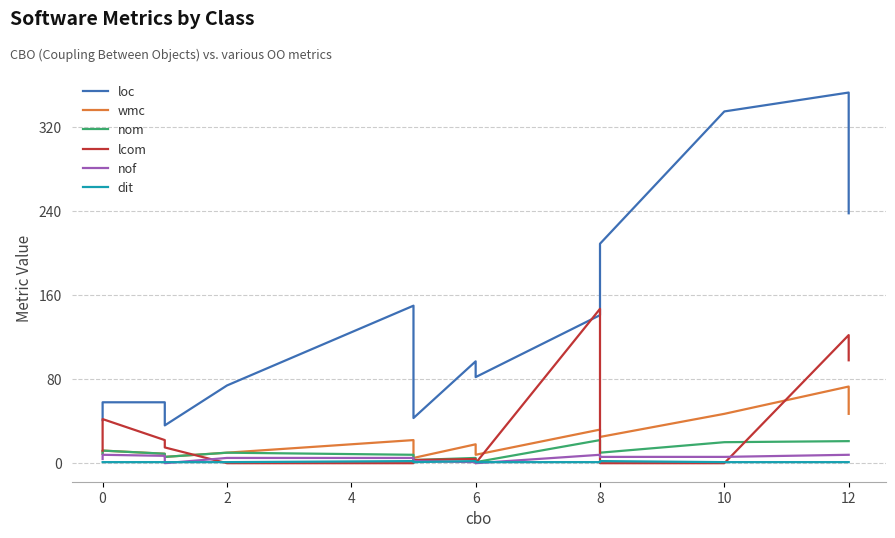

What is the lowest value of the wmc series?

5